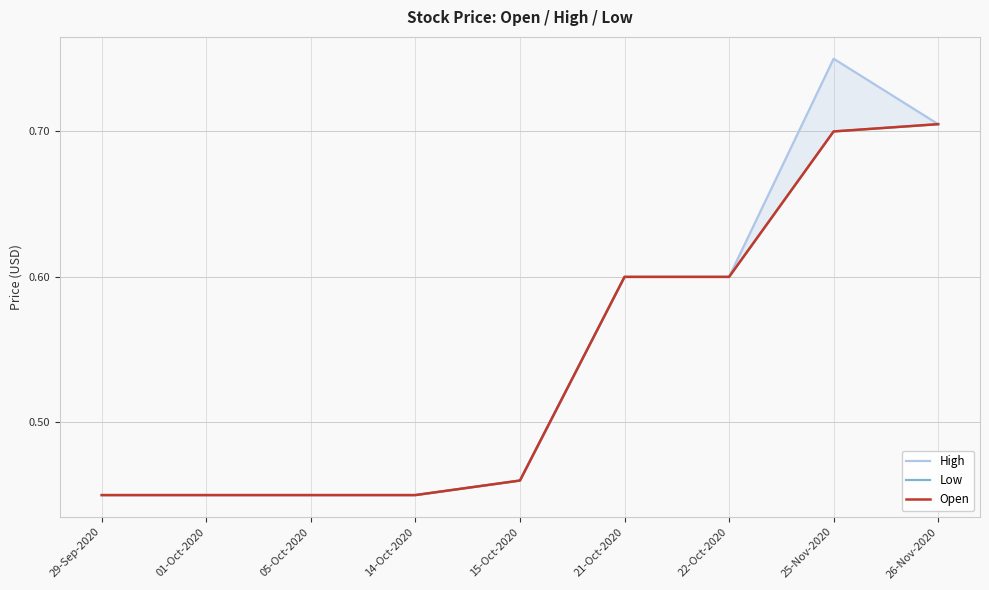

Count the High values in the range 0 to 1.

9